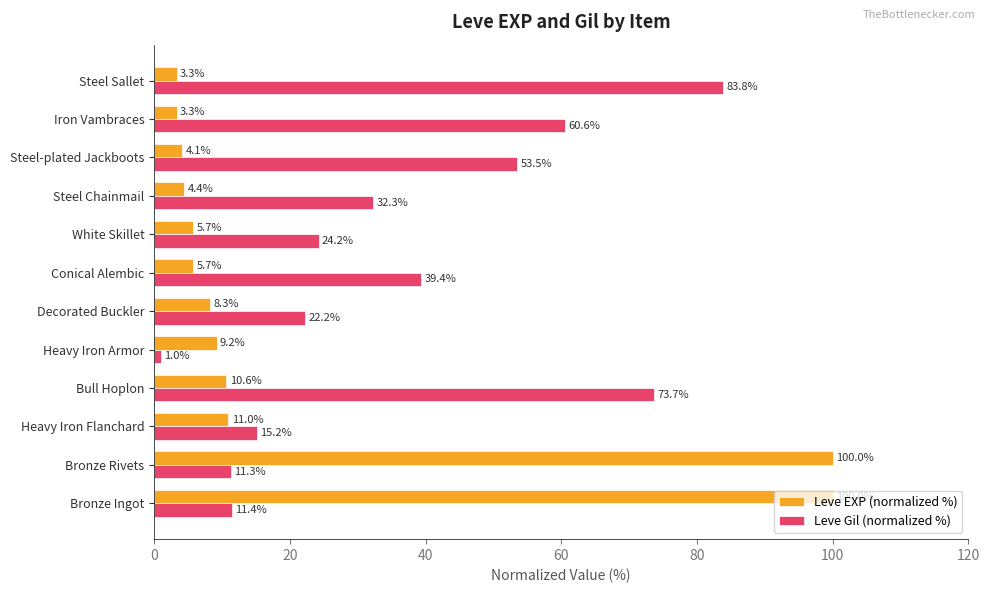

The value of Leve EXP (normalized %) at Heavy Iron Flanchard is 11.0. True or false?

True